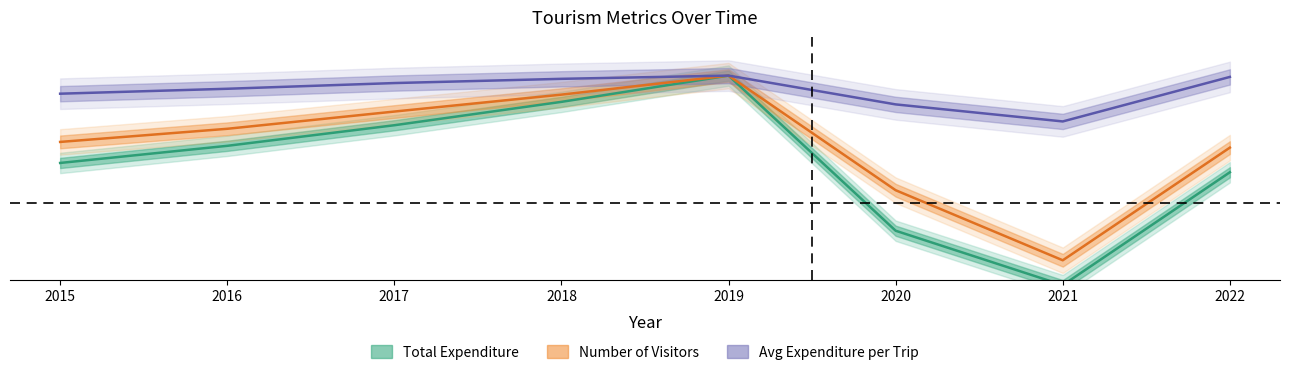

At which label does Average Expenditure per Trip reach its peak?

2019